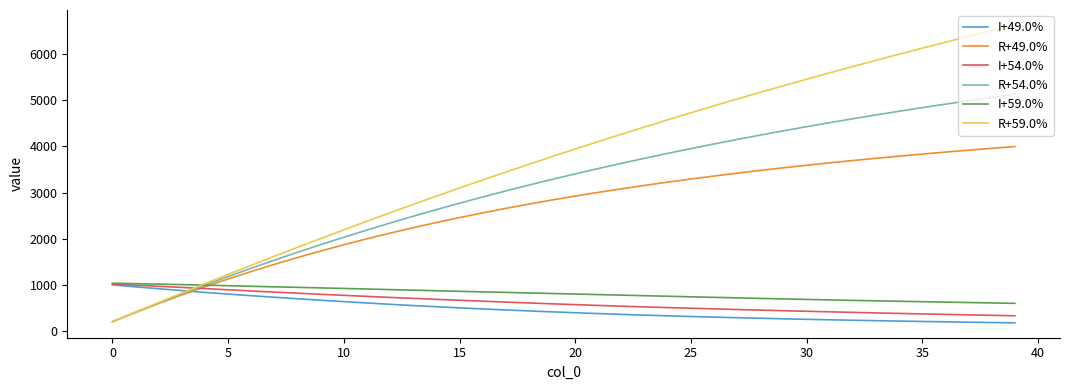

How many values in the R+54.0% series exceed 3404?

20